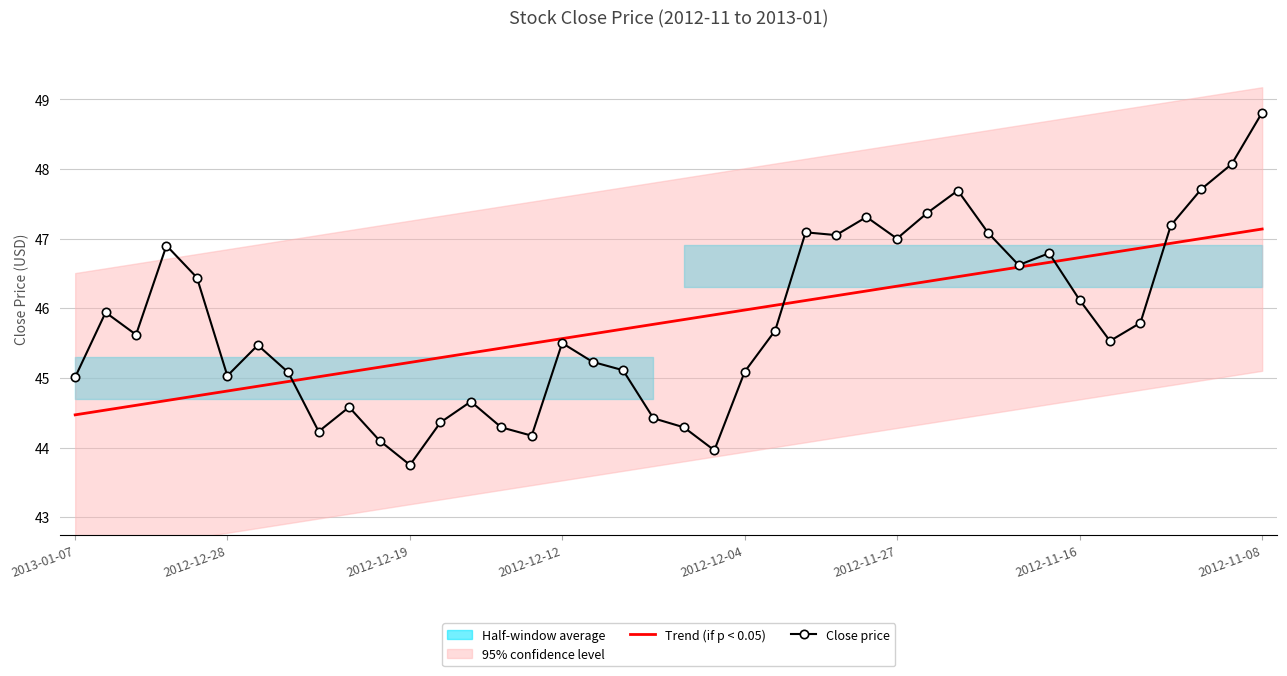

What is the maximum value for Trend (if p < 0.05)?

47.1